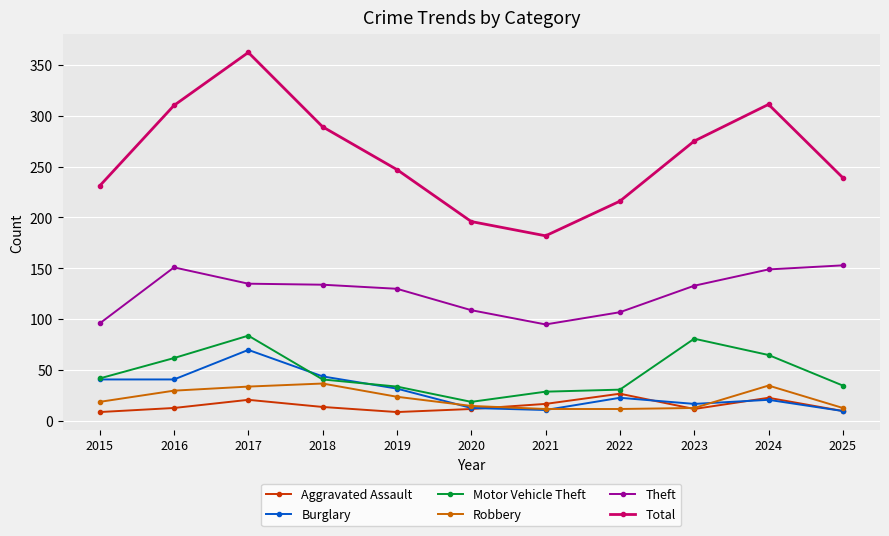

What are all the series names shown in the legend?

Aggravated Assault, Burglary, Motor Vehicle Theft, Robbery, Theft, Total